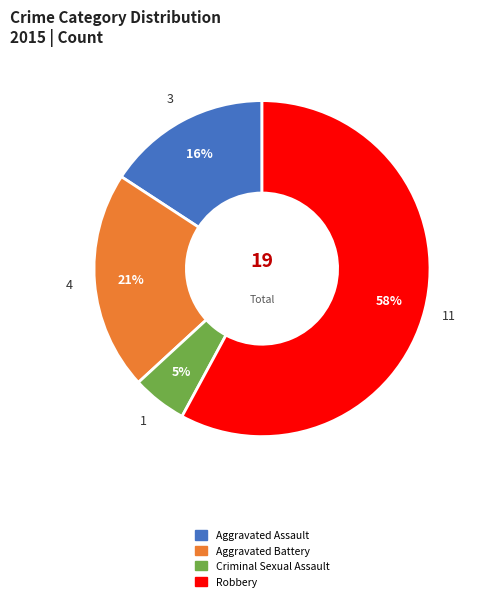

Is the sum of Criminal Sexual Assault and Robbery greater than half?

Yes